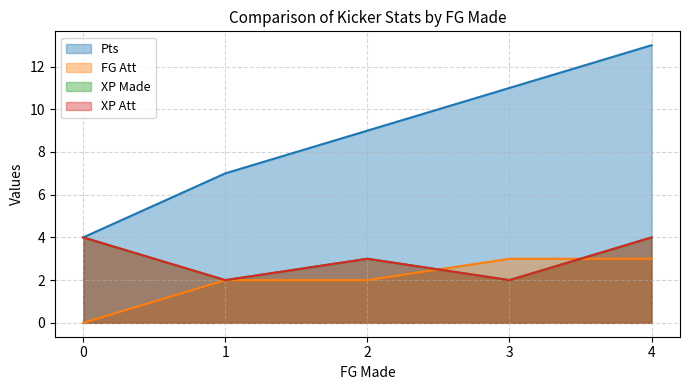

At which category does XP Made reach its first local peak?

2